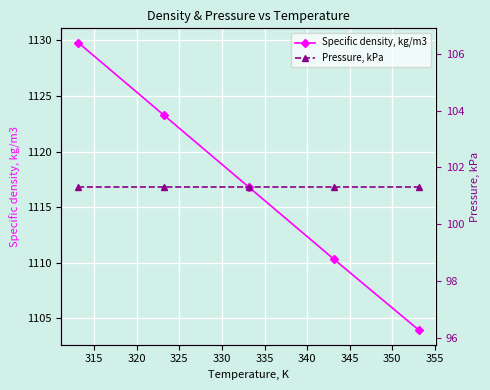

What is the value of the Specific density, kg/m3 point at the 4th from the left?

1110.3